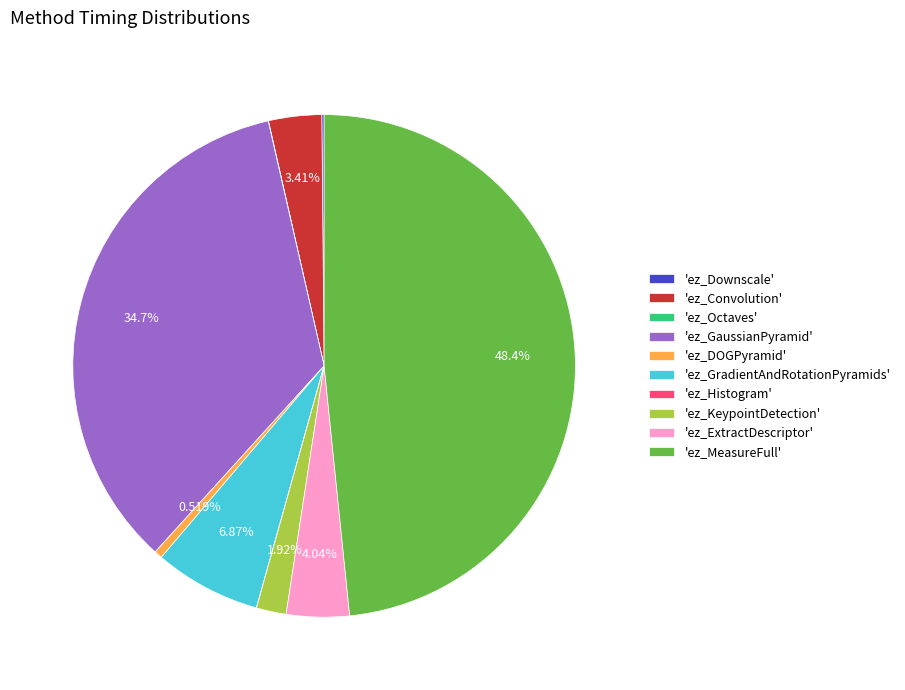

Which category has the biggest portion of the pie?

'ez_MeasureFull'